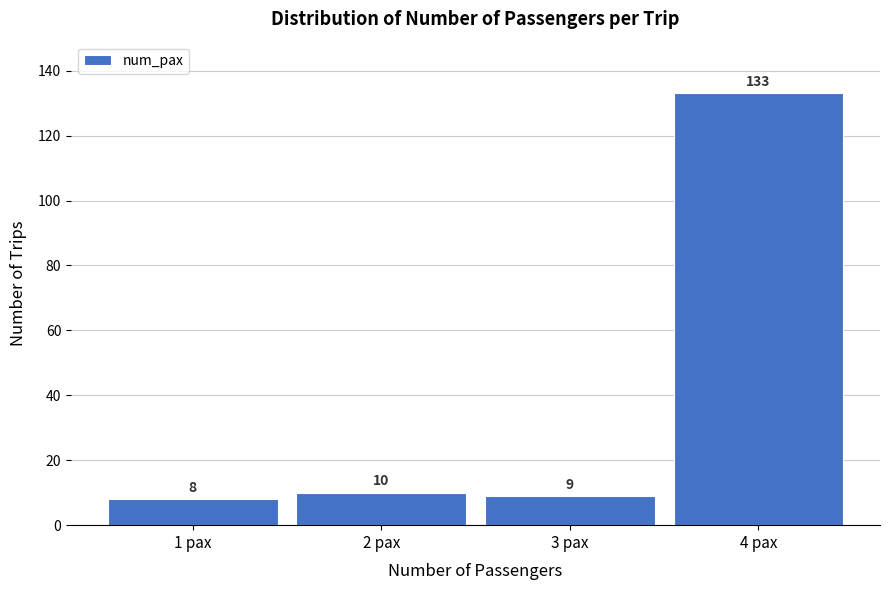

Reading left to right, transcribe all the data shown in this chart.

1 pax=8	2 pax=10	3 pax=9	4 pax=133